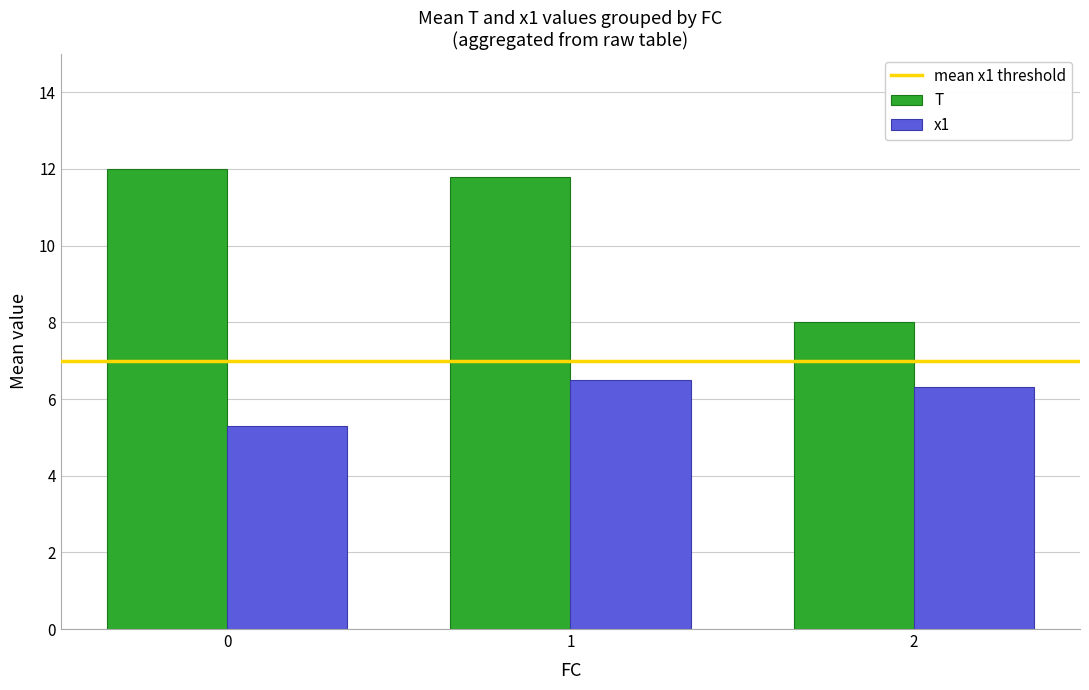

What value does the x1 series have at 2?

6.3